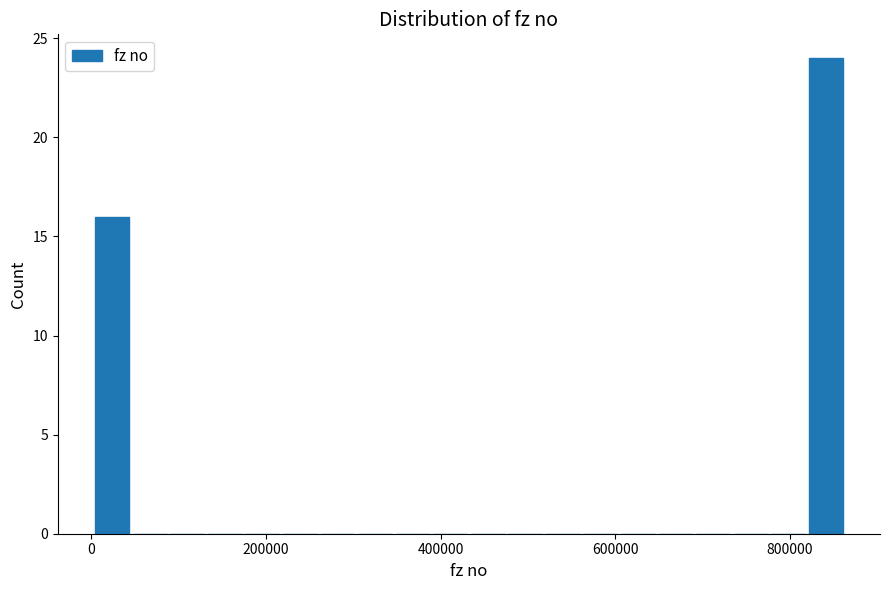

Around what value on the x-axis is the tallest bar? Give the approximate position of its centre, as read against the axis.

840000